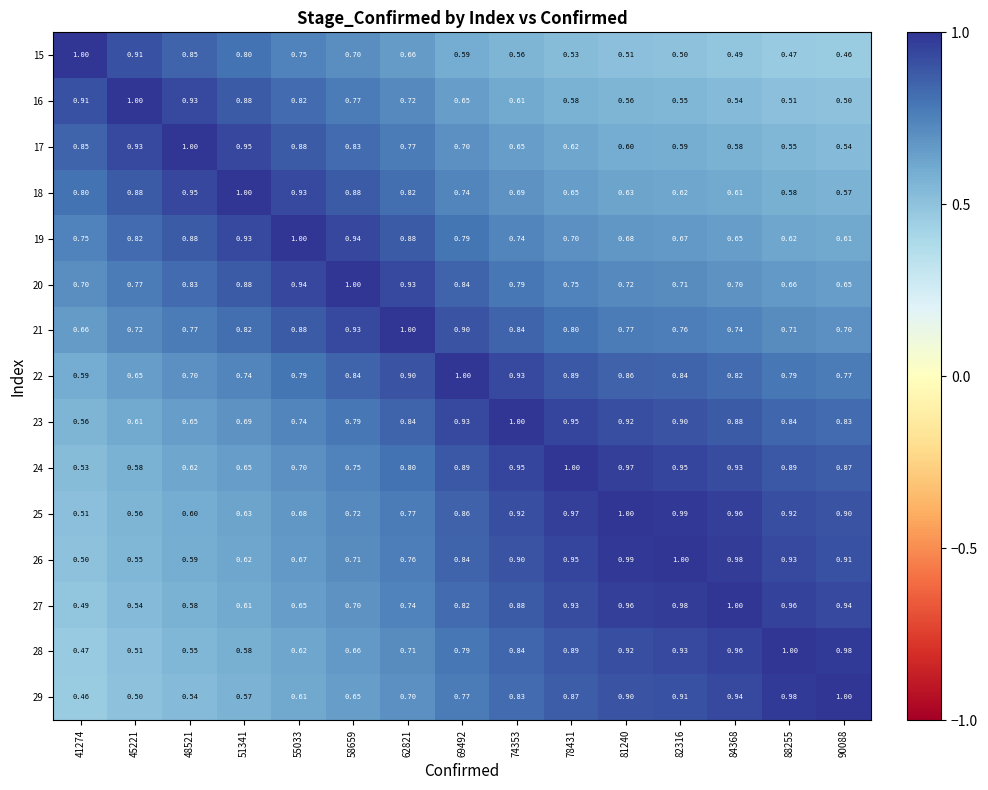

Is the value of 15 at 82316 greater than the value of 22 at 84368?

No